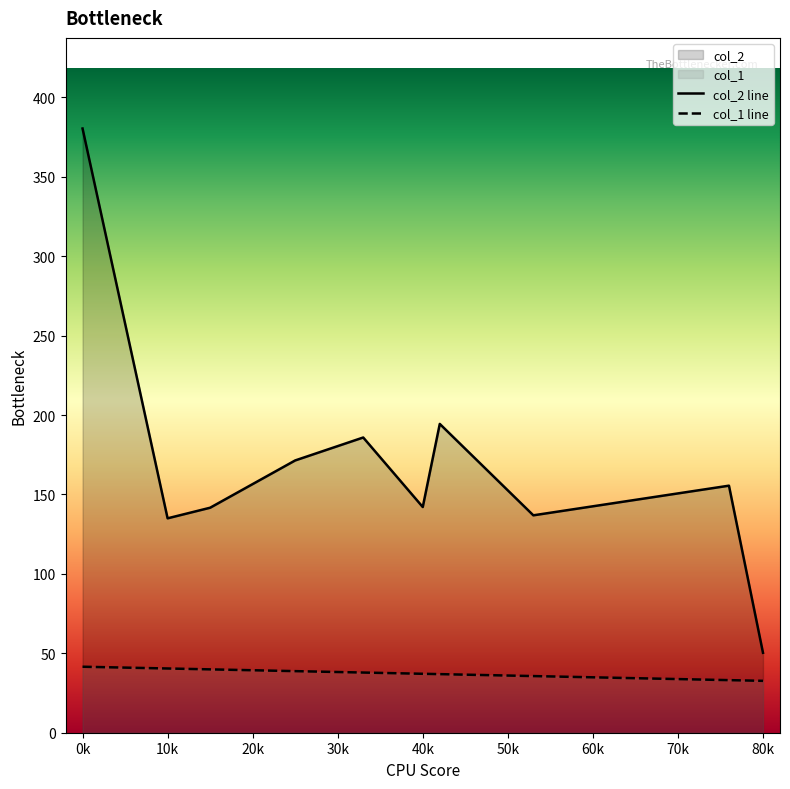

List the series in order of their overall mean, lowest first.

col_1 line, col_2 line